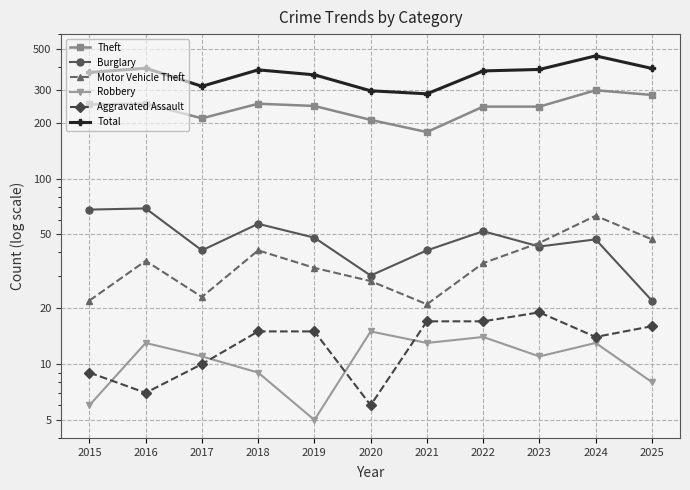

True or false: Total and Robbery cross at least once.

False